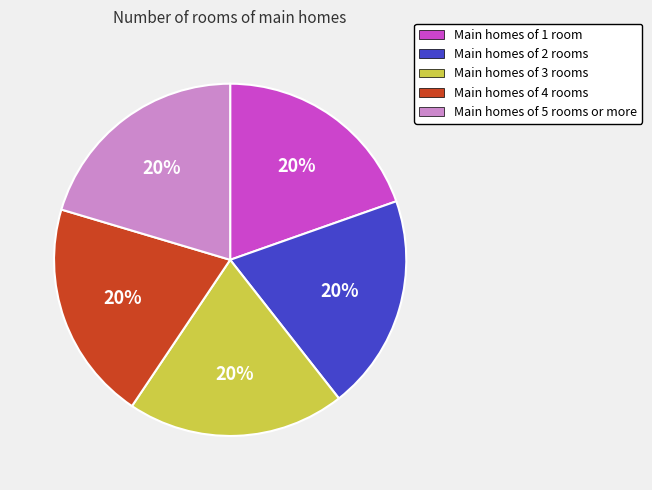

Count the number of slices in the pie.

5